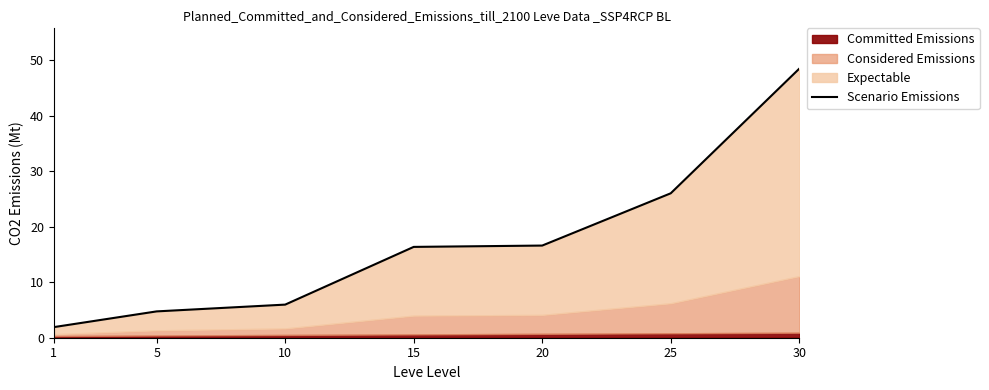

What is the ratio of the value at 10 to the value at 5?

1.3